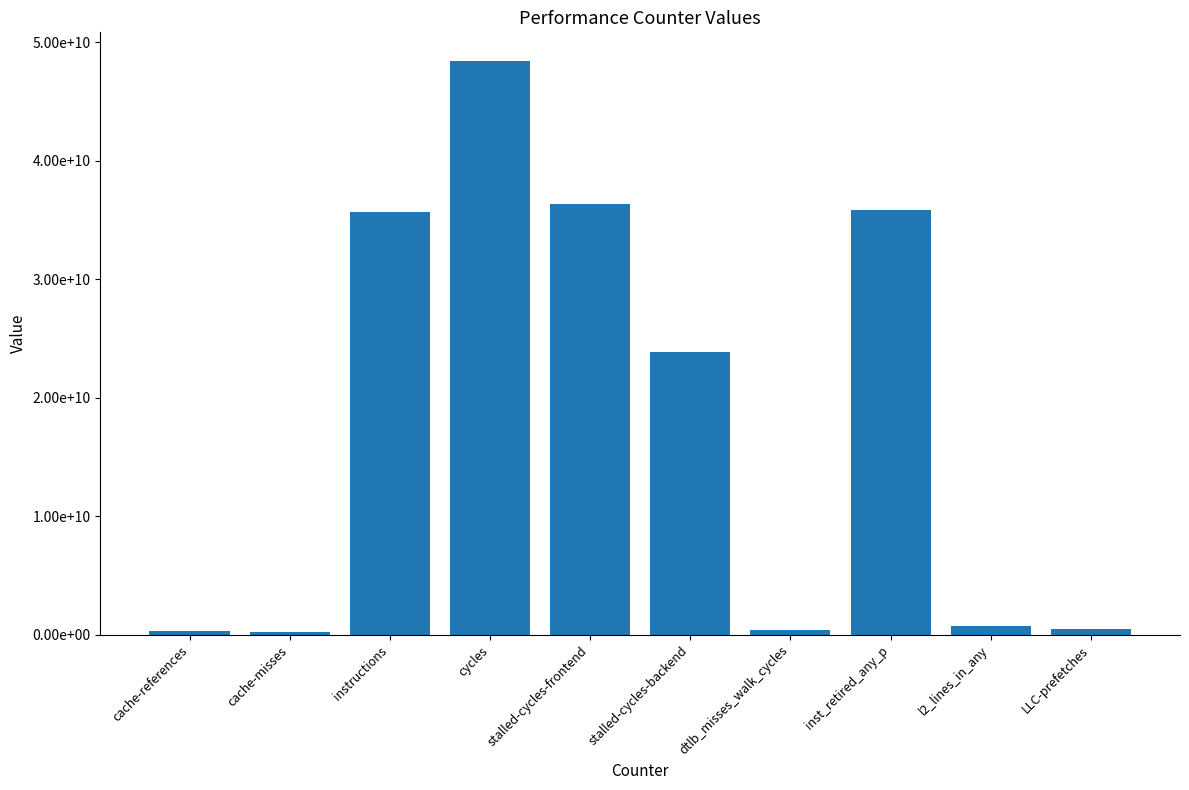

What is the ratio of the value at instructions to the value at inst_retired_any_p?

1.0